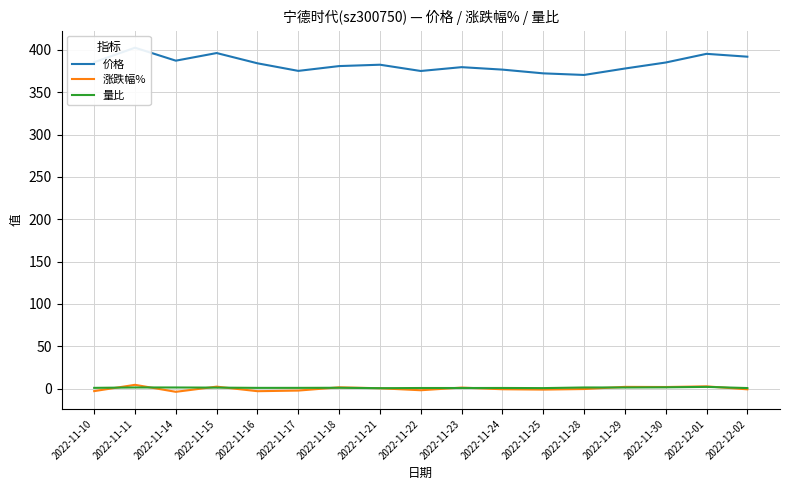

What is the minimum value shown in the chart?

-3.8